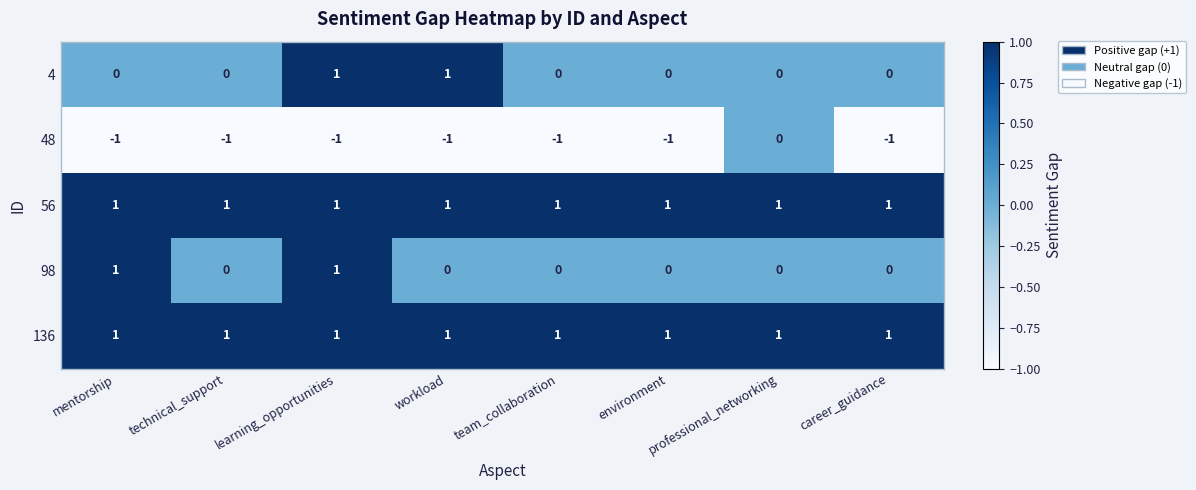

The value of 48 at career_guidance is 0. True or false?

False